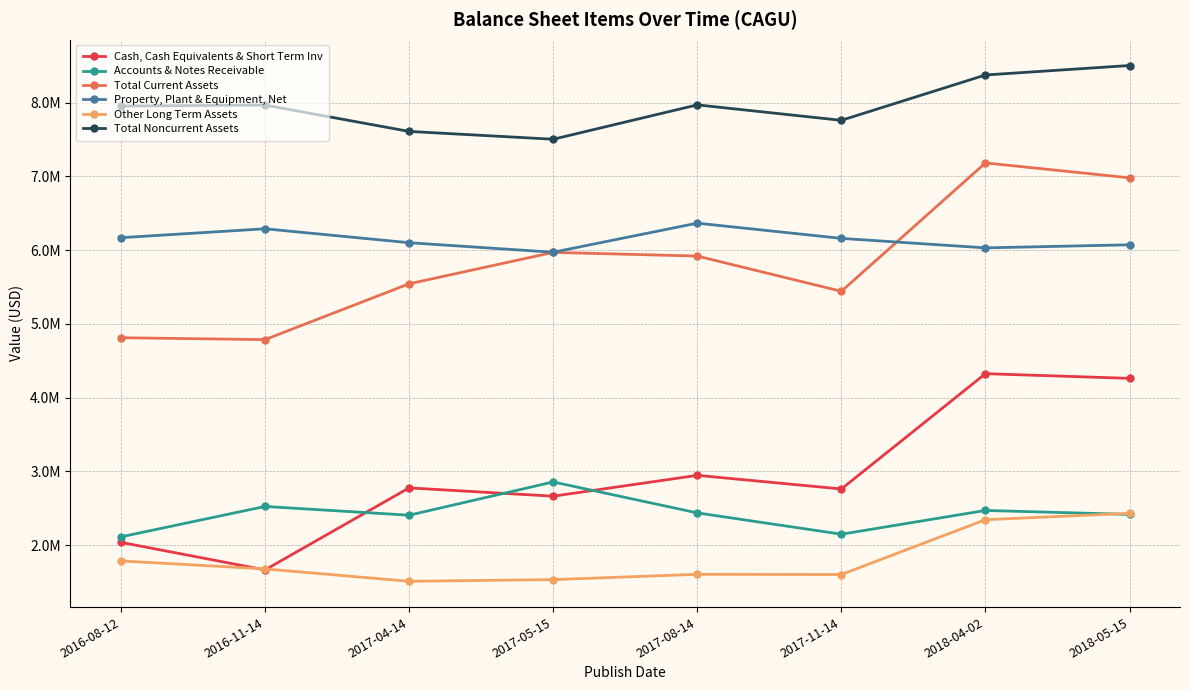

What are all the series names shown in the legend?

Cash, Cash Equivalents & Short Term Inv, Accounts & Notes Receivable, Total Current Assets, Property, Plant & Equipment, Net, Other Long Term Assets, Total Noncurrent Assets